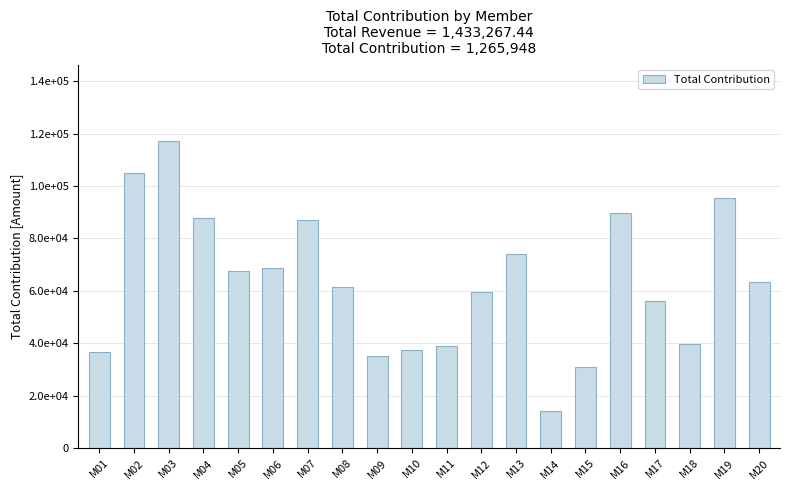

Does the chart contain any negative values?

No